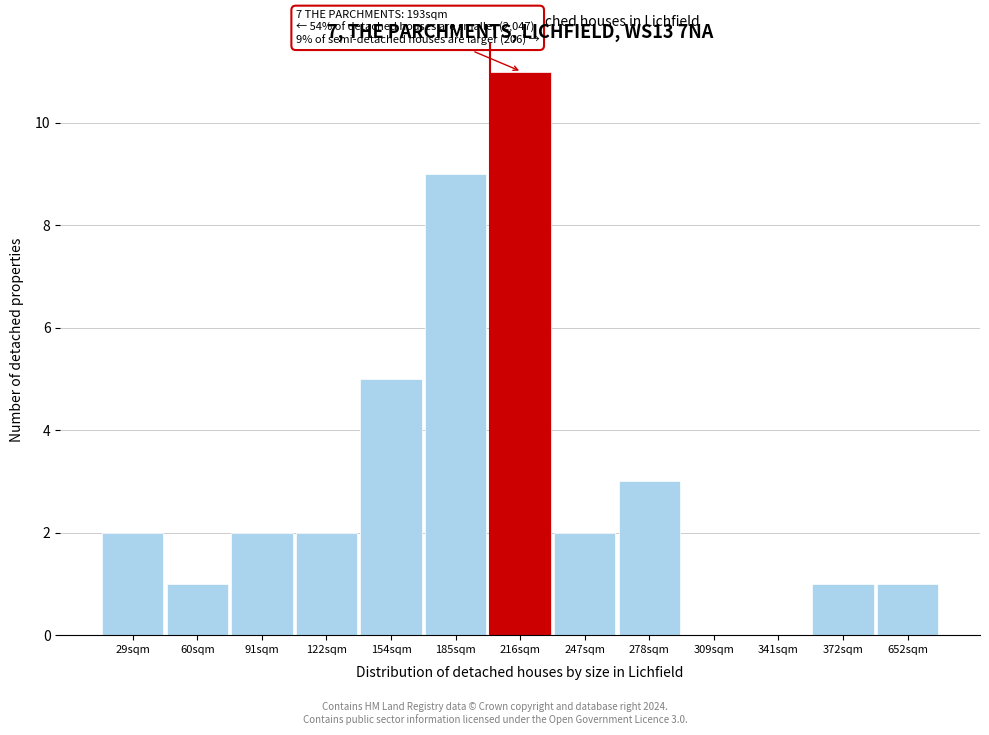

Reading left to right, transcribe all the data shown in this chart.

29sqm=2	60sqm=1	91sqm=2	122sqm=2	154sqm=5	185sqm=9	216sqm=11	247sqm=2	278sqm=3	309sqm=0	341sqm=0	372sqm=1	652sqm=1